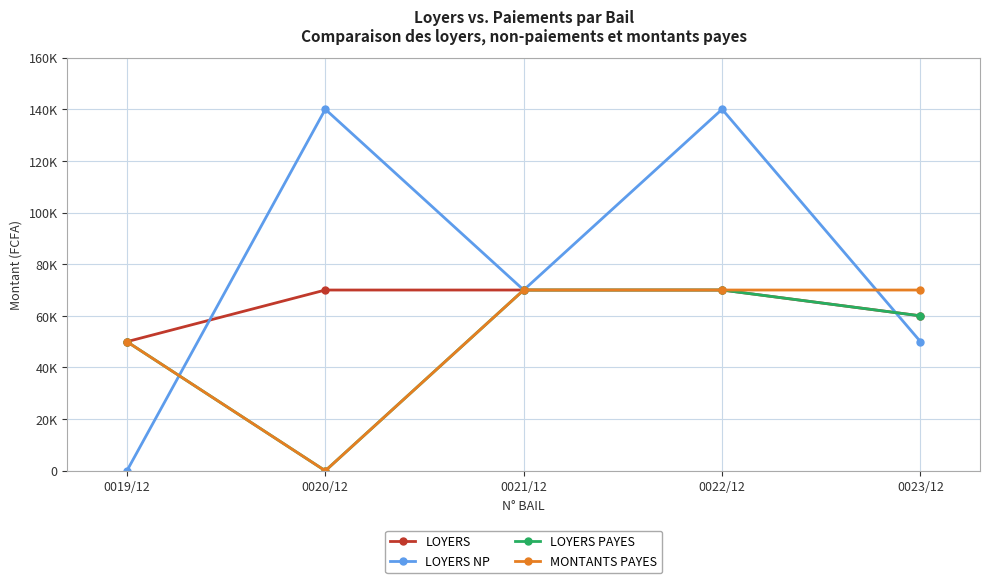

Does the chart have visible grid lines?

Yes